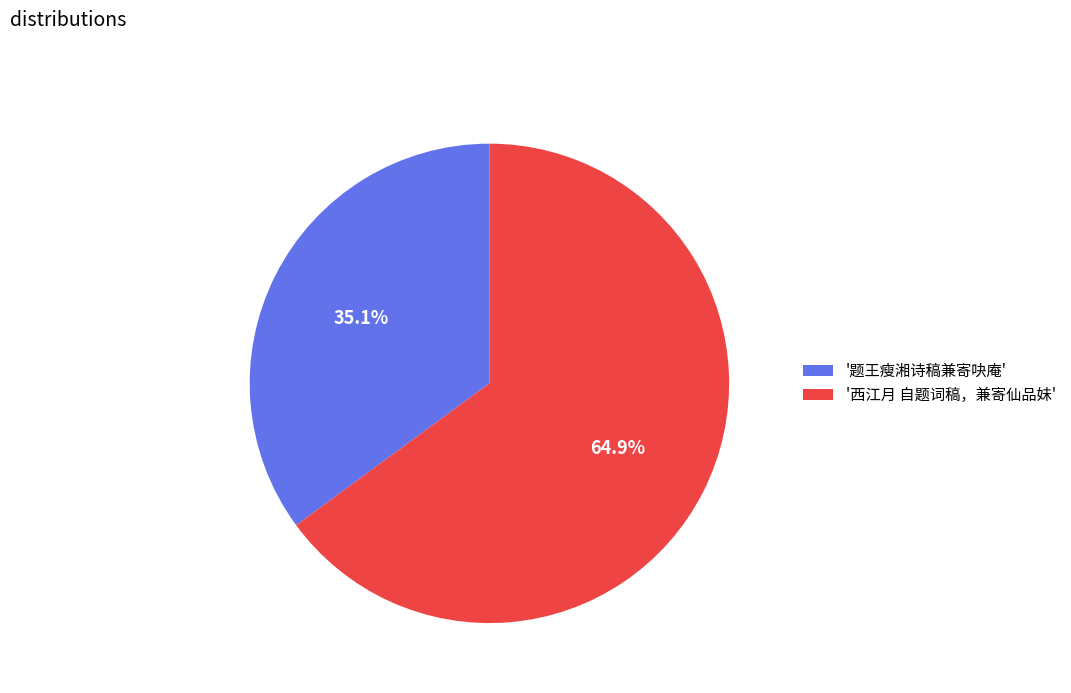

Between '题王瘦湘诗稿兼寄吷庵' and '西江月 自题词稿，兼寄仙品妹', which is larger?

'西江月 自题词稿，兼寄仙品妹'